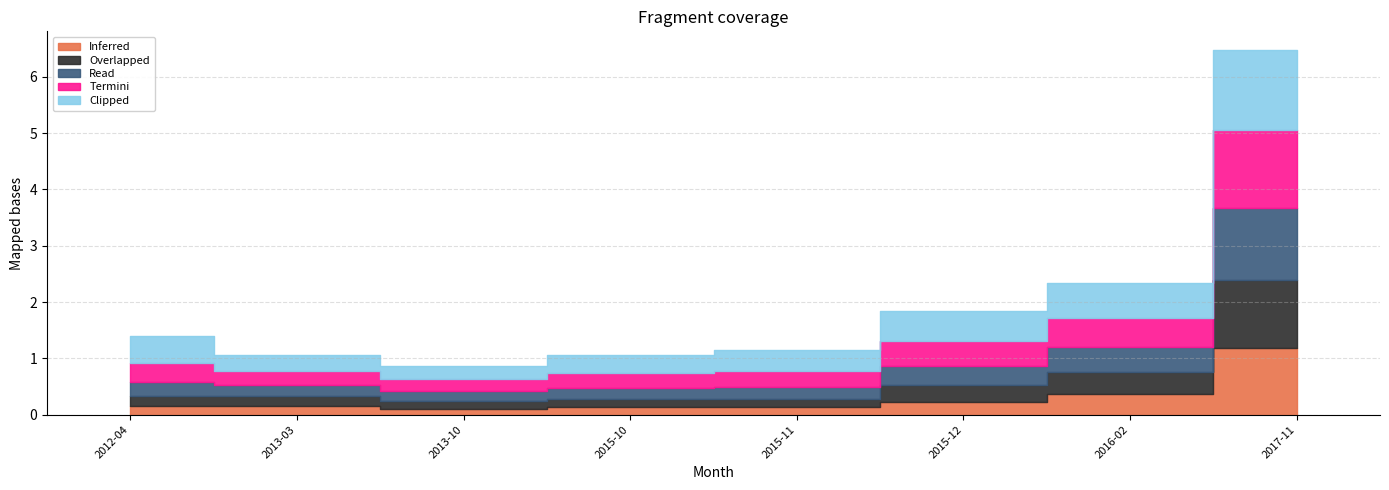

What is the difference between the maximum and second lowest values in the Clipped series?

1.2